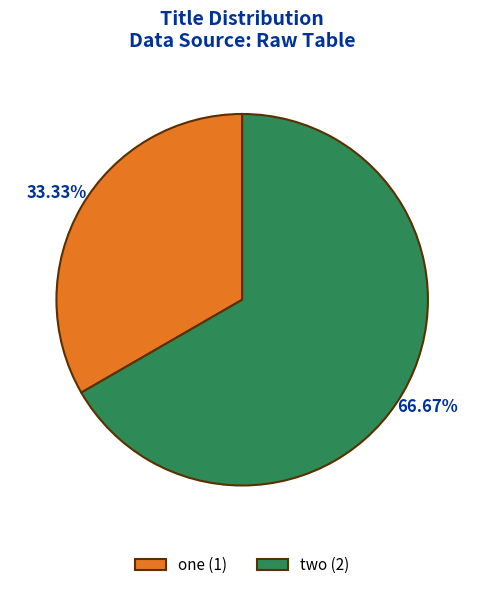

Is one the majority of the pie?

No